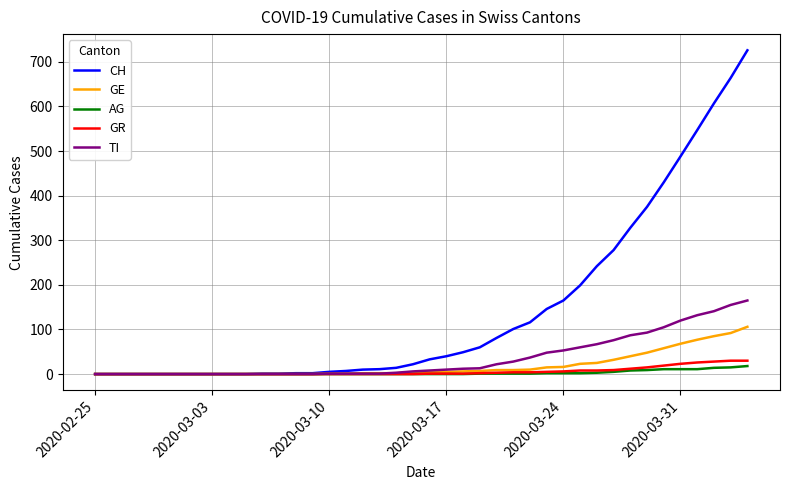

Which series has the largest range (max minus min)?

CH